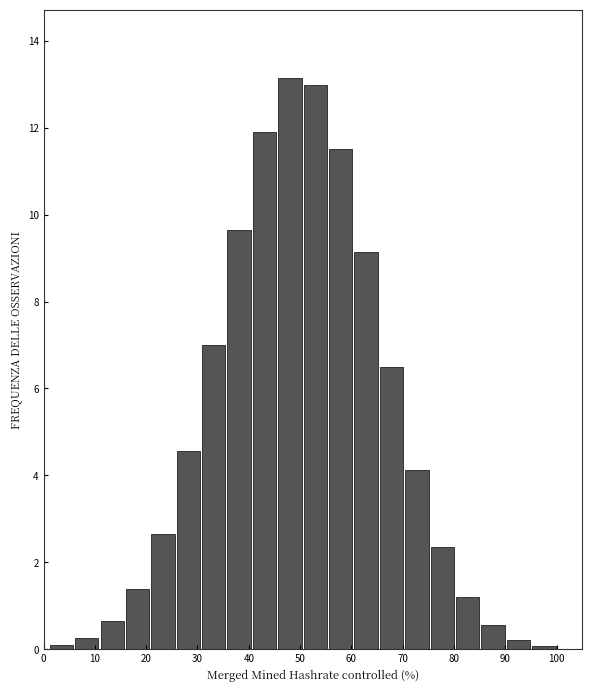

Reading left to right, transcribe this chart: for each bar, give the range it covers on the x-axis and its height. Neither the bar edges nor the heights are printed on the chart, so give them approximately, as read against the axes.

1 to 6: under 0.2
6 to 11: 0.2
11 to 16: 0.6
16 to 21: 1.4
21 to 26: 2.6
26 to 31: 4.6
31 to 36: 7.0
36 to 41: 9.6
41 to 46: 11.8
46 to 51: 13.2
51 to 55: 13.0
55 to 60: 11.6
60 to 65: 9.2
65 to 70: 6.4
70 to 75: 4.2
75 to 80: 2.4
80 to 85: 1.2
85 to 90: 0.6
90 to 95: 0.2
95 to 100: under 0.2